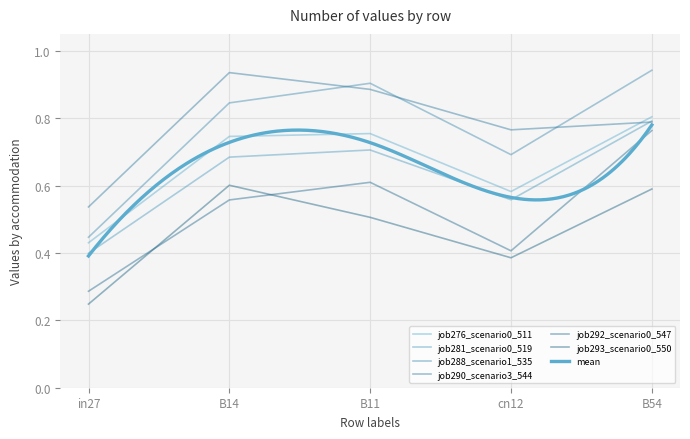

Which series has the largest range (max minus min)?

job288_scenario1_535